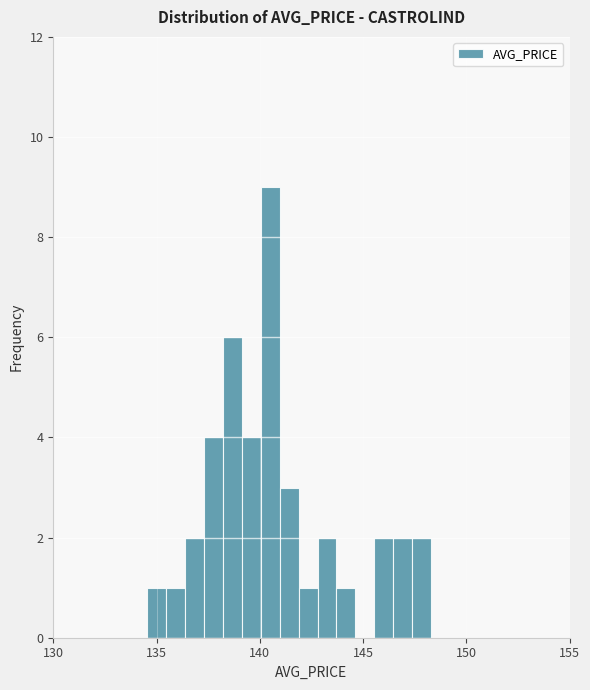

Read against the x-axis, roughly where is the centre of the tallest bar?

140.5